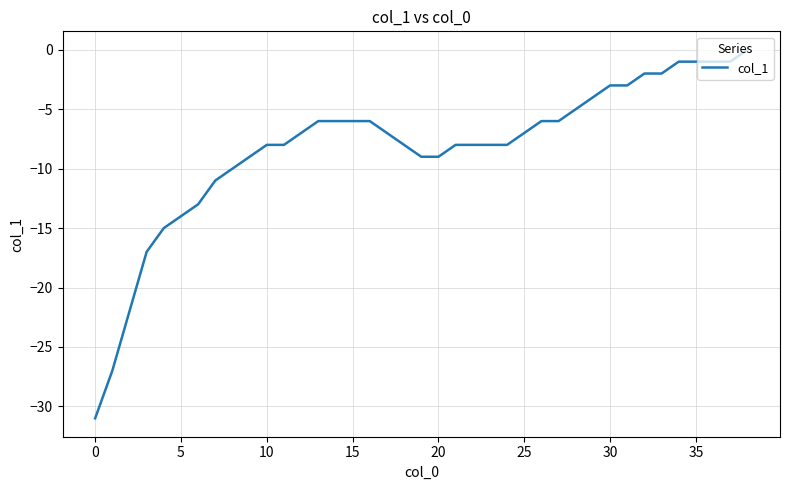

What is the difference between the maximum and minimum values?

31